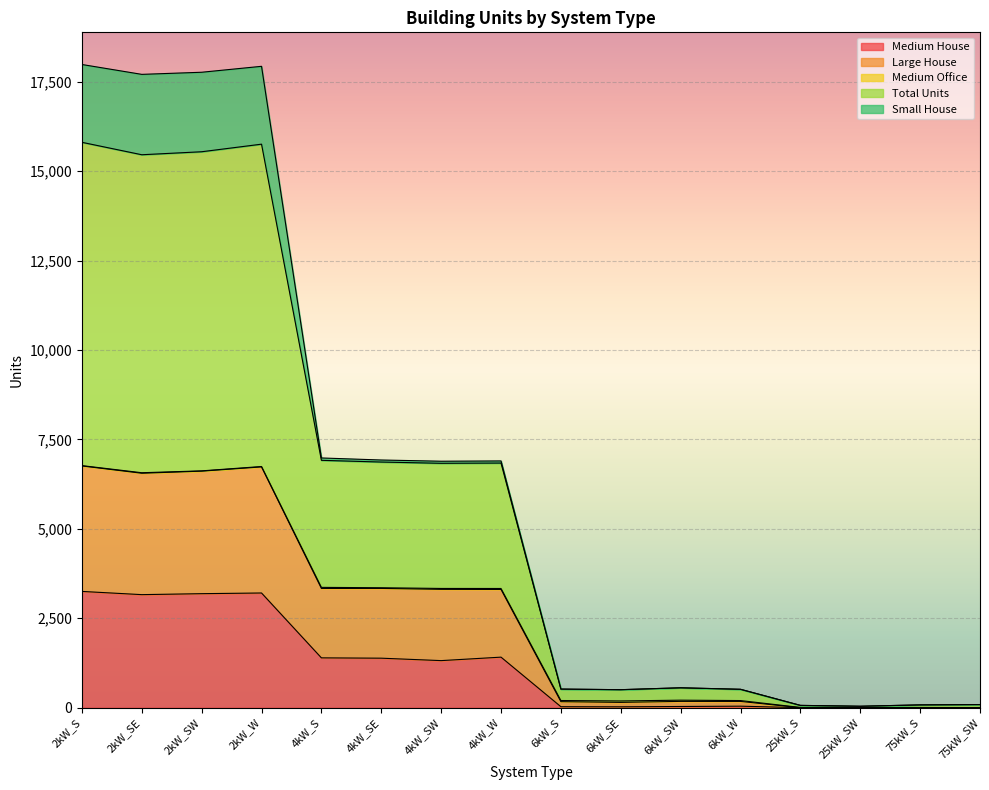

How many data points in Medium House are above 1316?

7